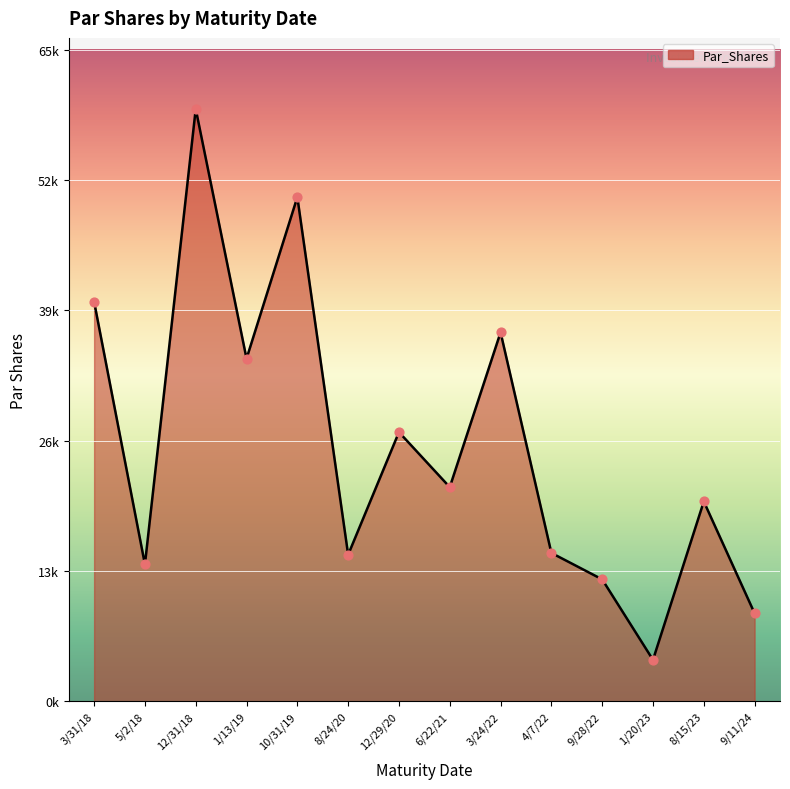

What is the change in value from 8/24/20 to 9/11/24?

-5867